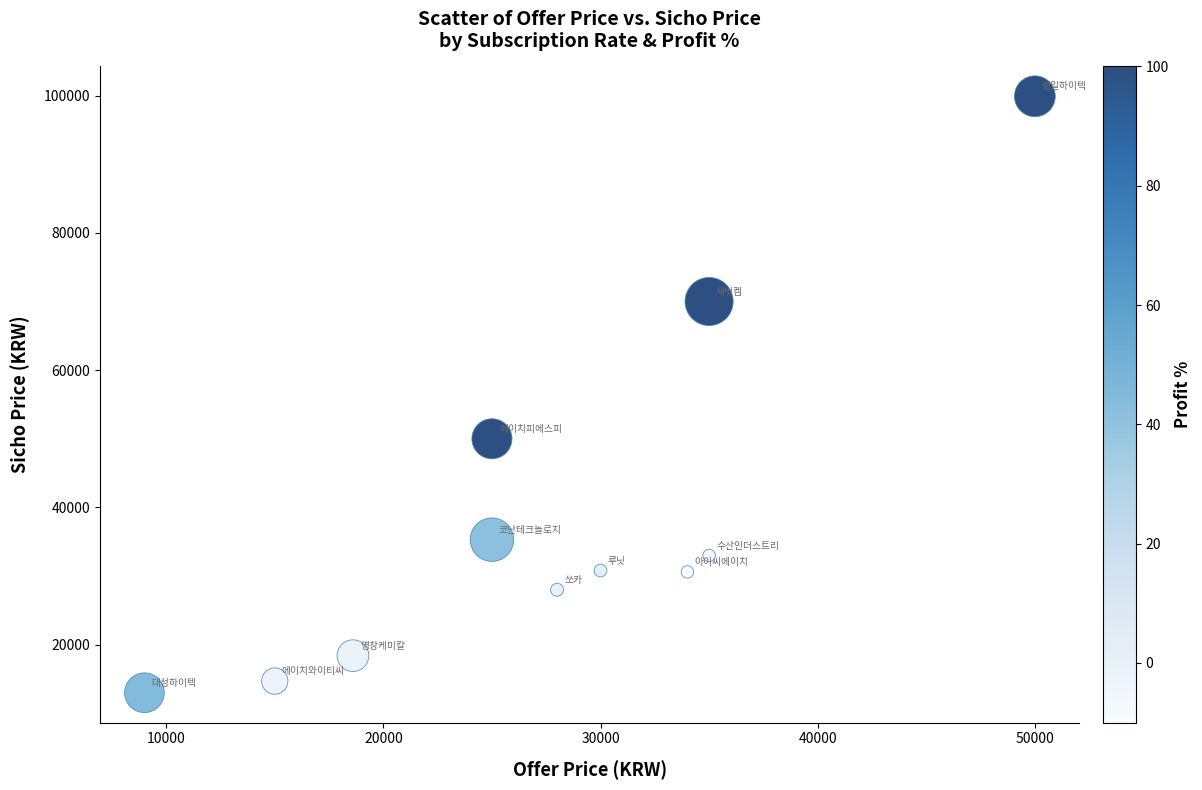

What is the range of X values (max minus min)?

41000